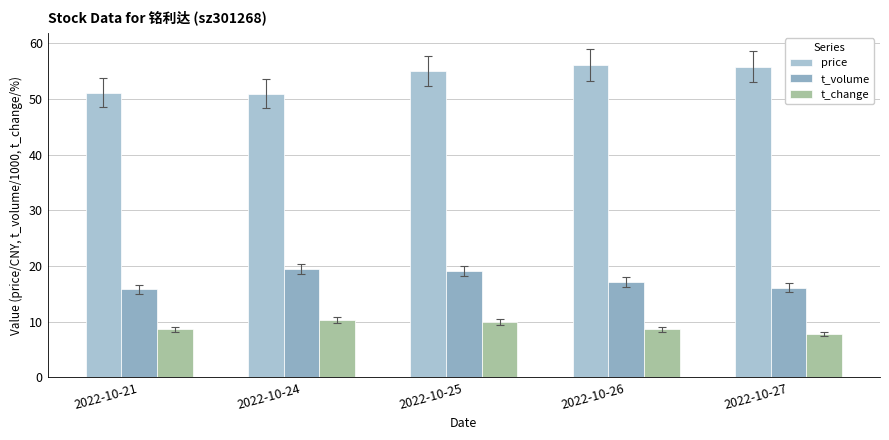

What is the spread (max minus min) of values at 2022-10-26?

47.5